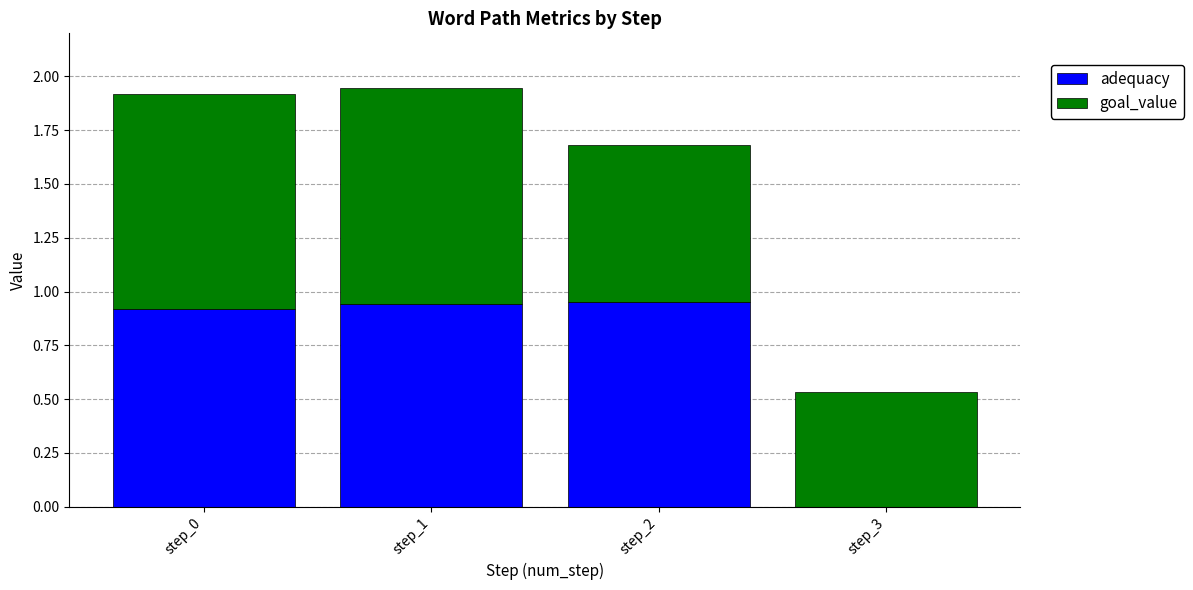

Is it true that adequacy equals 0.0 at step_3?

True